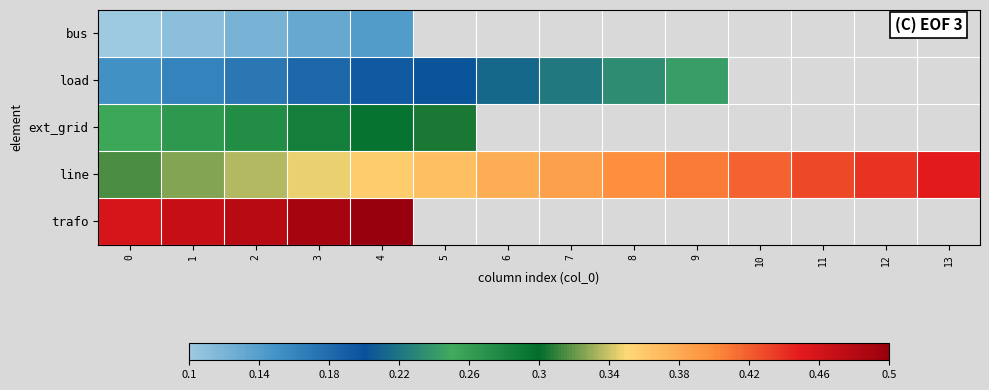

The row_2 series shows 0.3 at 5. True or false?

True